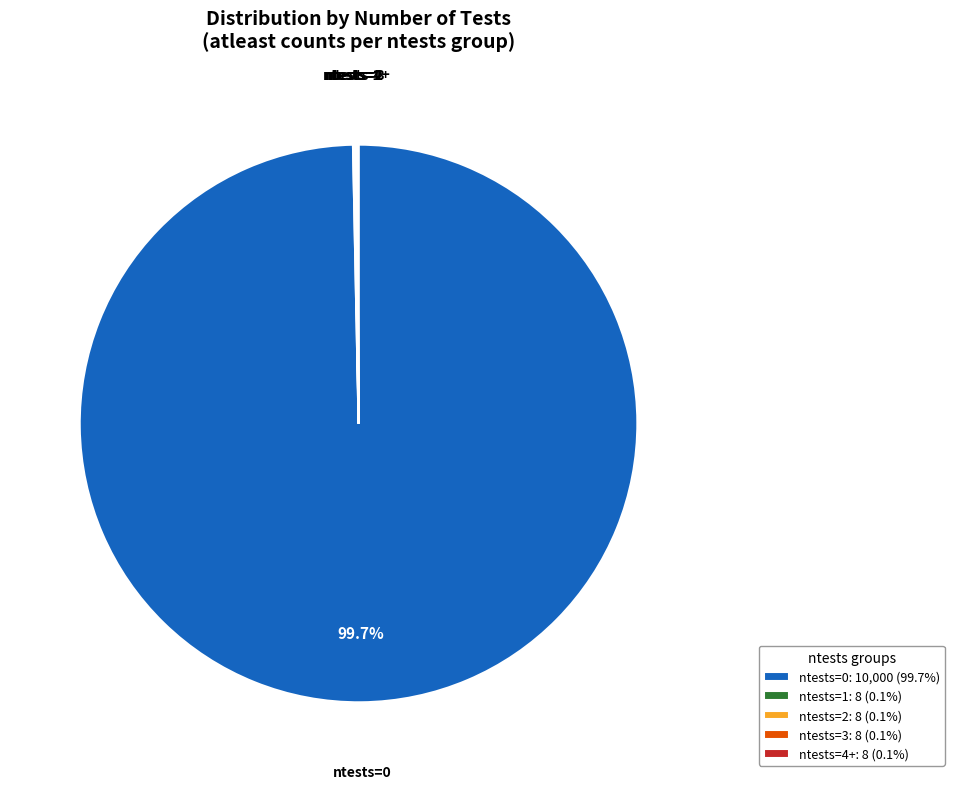

Is there any slice that represents more than half of the pie?

Yes